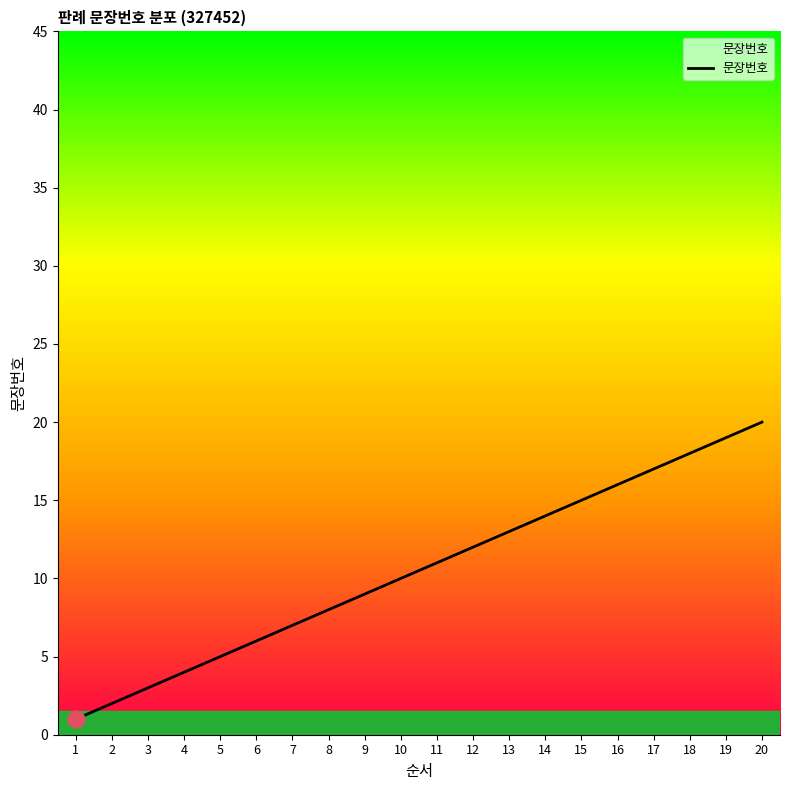

What is the change in value from 14 to 16?

+2